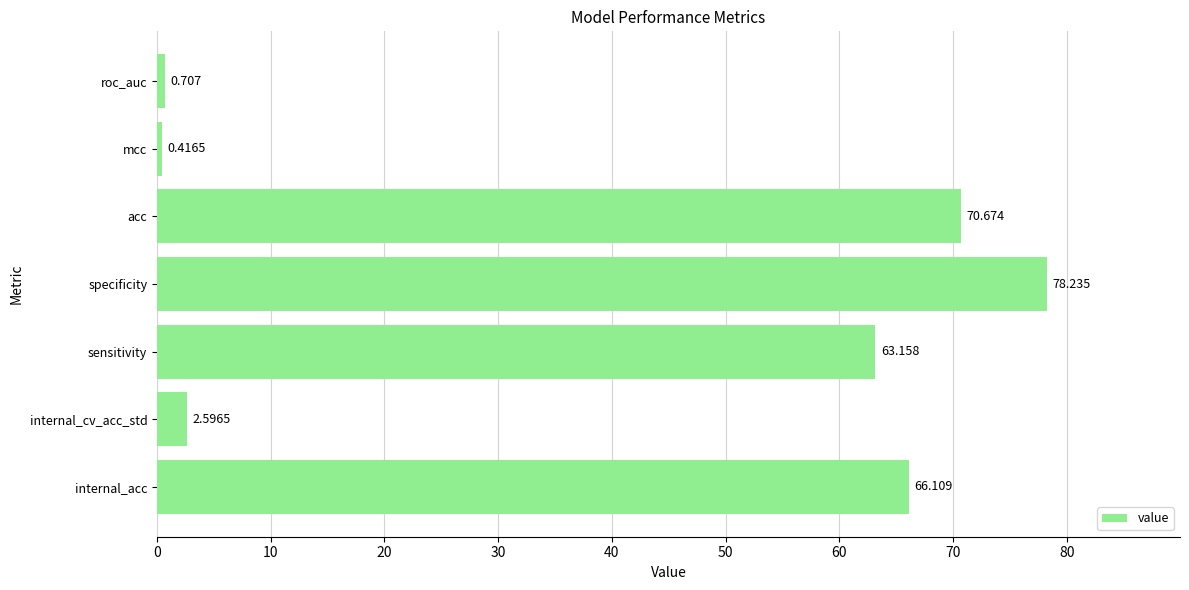

Which label corresponds to the largest value in the chart?

specificity